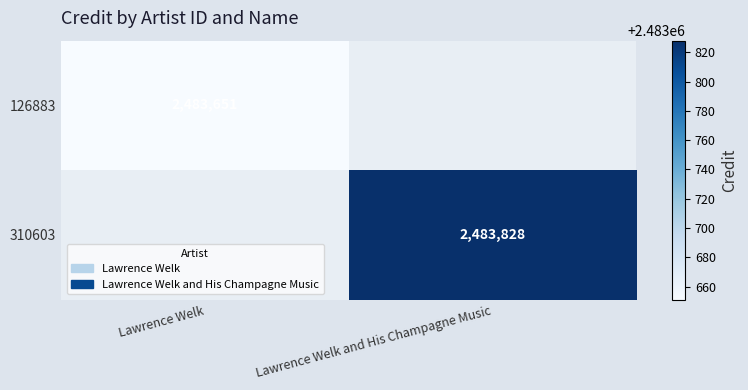

Is the value of 126883 at Lawrence Welk greater than the value of 310603 at Lawrence Welk and His Champagne Music?

No